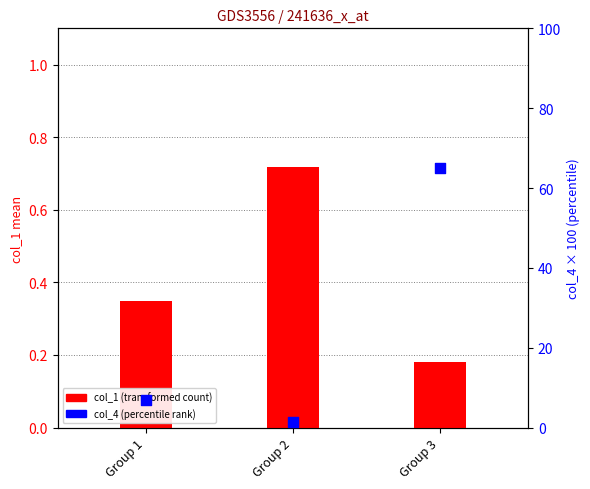

What is the total value across all series at Group 3?

65.3